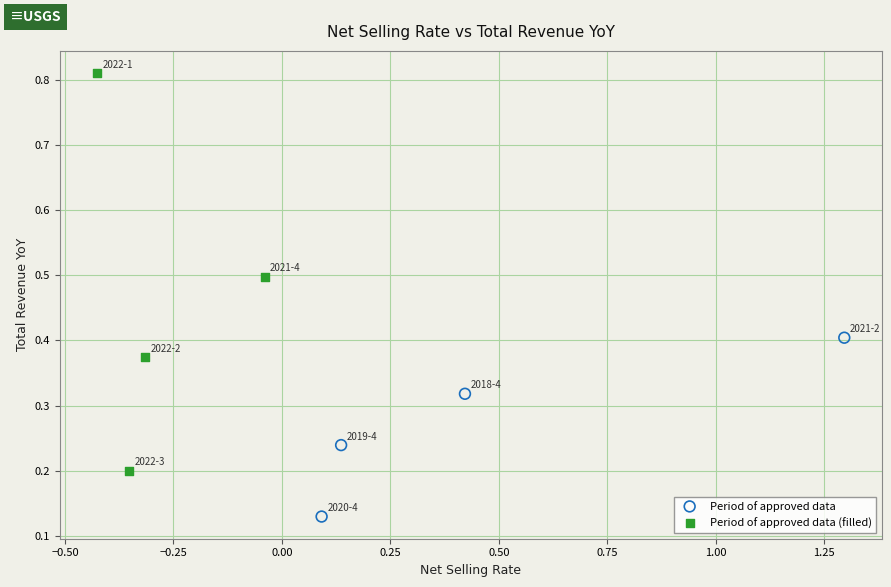

What are all the series names shown in the legend?

Period of approved data, Period of approved data (filled)